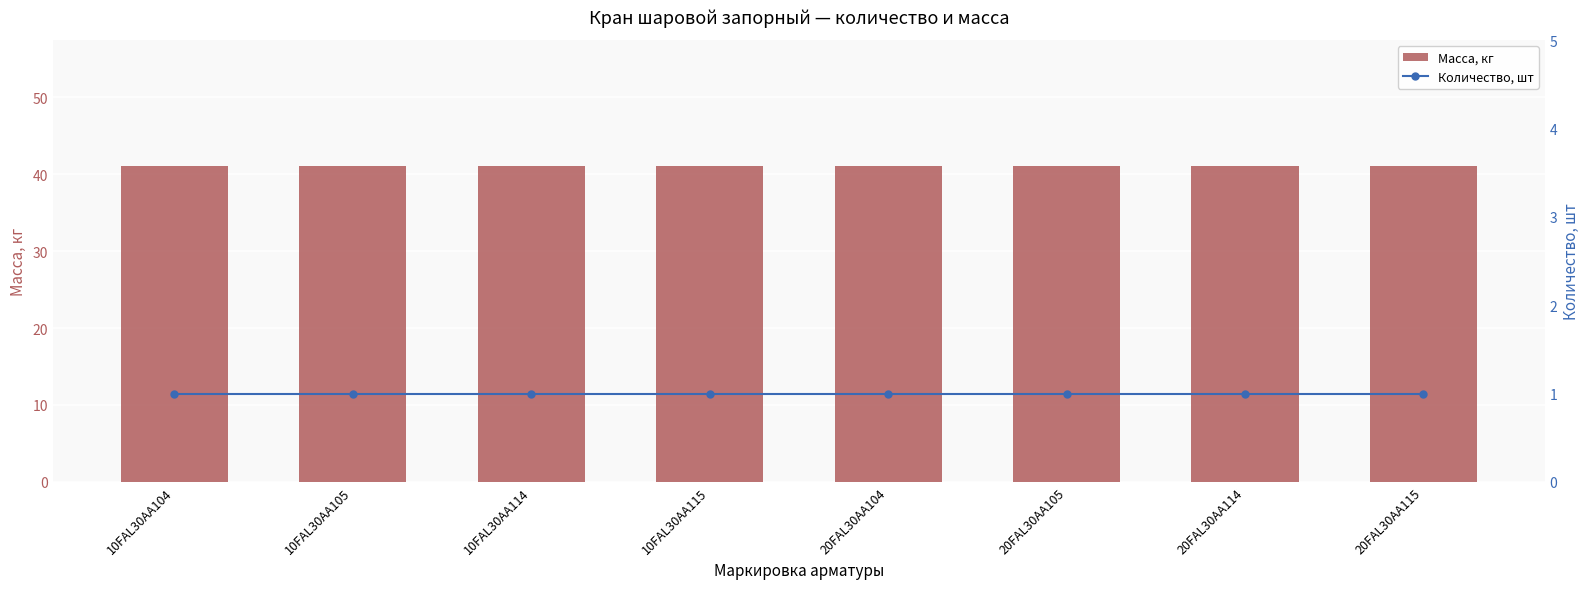

Reading left to right, extract all data points from this chart.

Масса, кг: 41	41	41	41	41	41	41	41
Количество, шт: 1	1	1	1	1	1	1	1